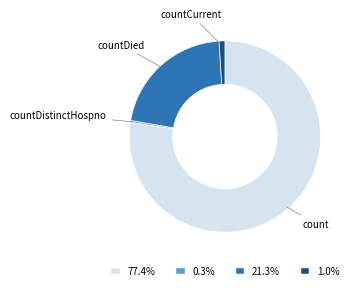

Count the number of slices in the pie.

4